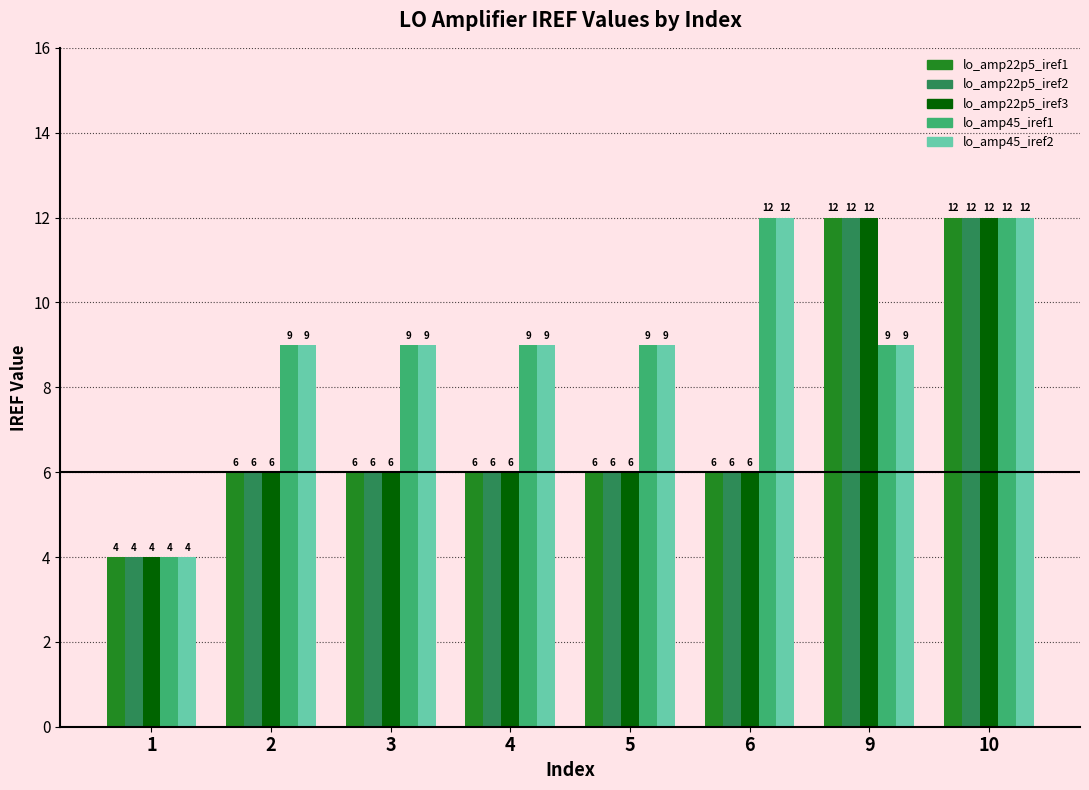

What is the sum of all lo_amp45_iref1 values?

73